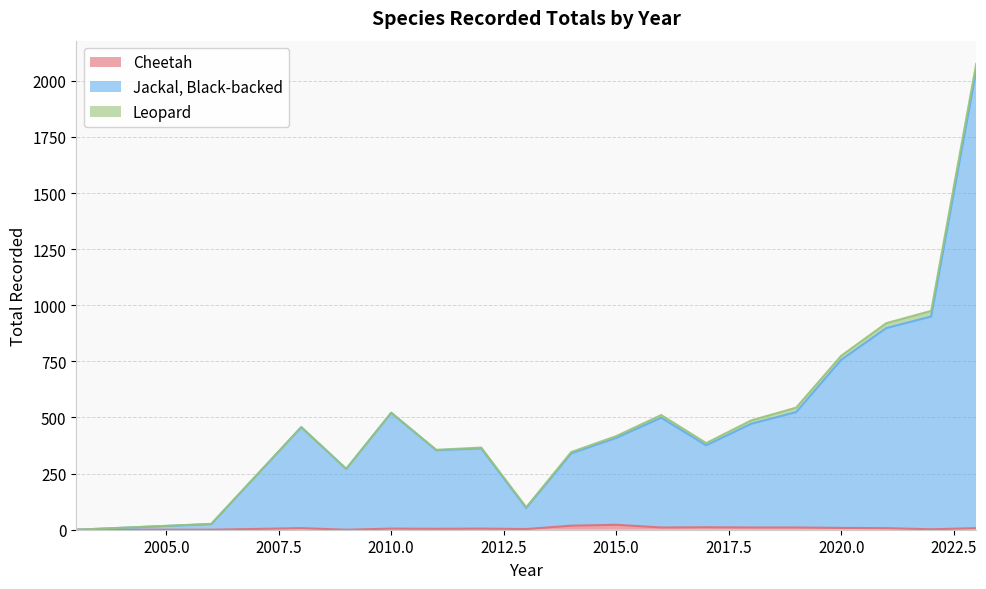

What is the difference between the second highest and second lowest values in the Cheetah series?

18